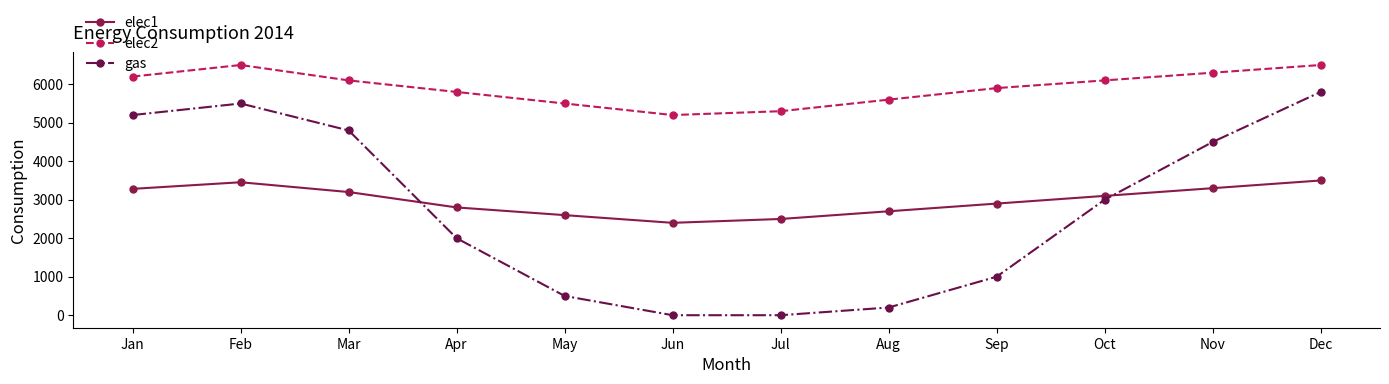

What is the value of the elec2 point at the 2nd from the left?

6500.0